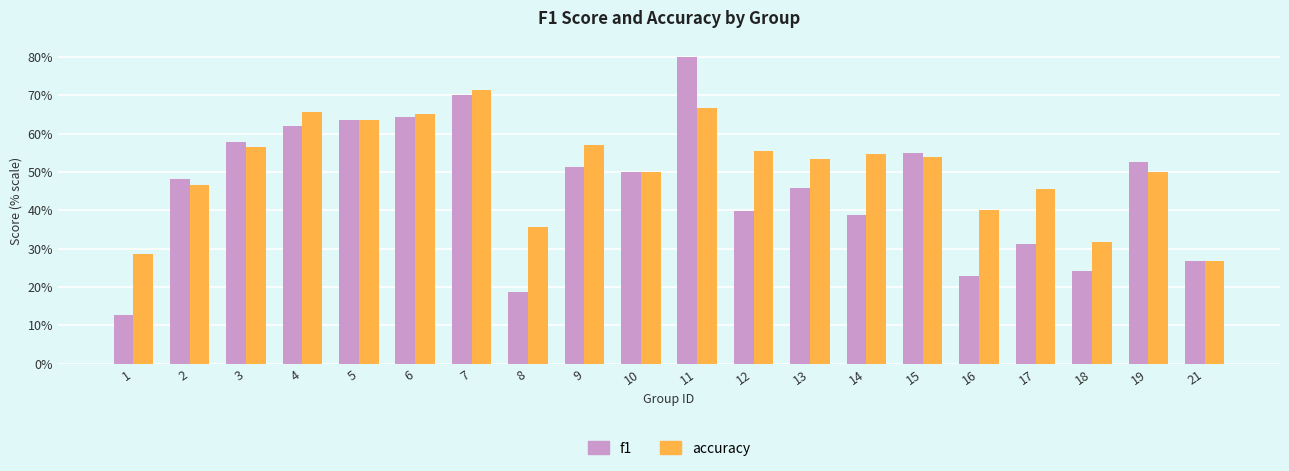

What are all the series names shown in the legend?

f1, accuracy